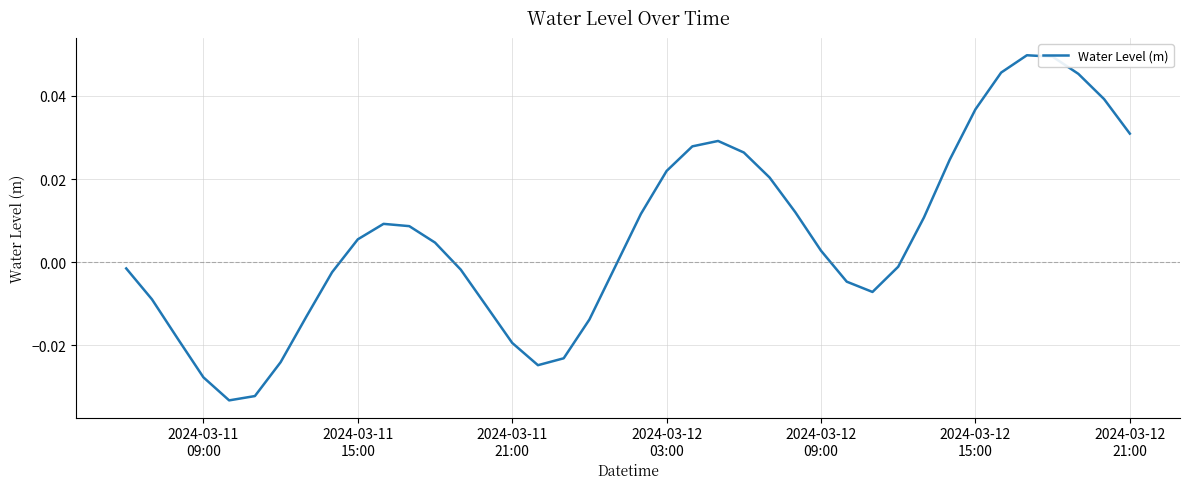

What is the sum of all values?

0.2